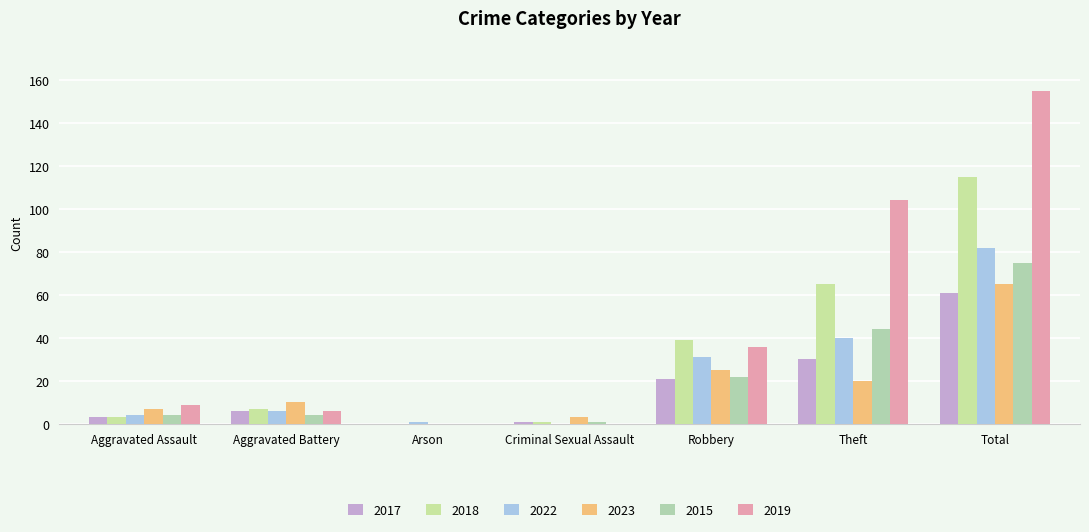

Count the number of categories in the chart.

7